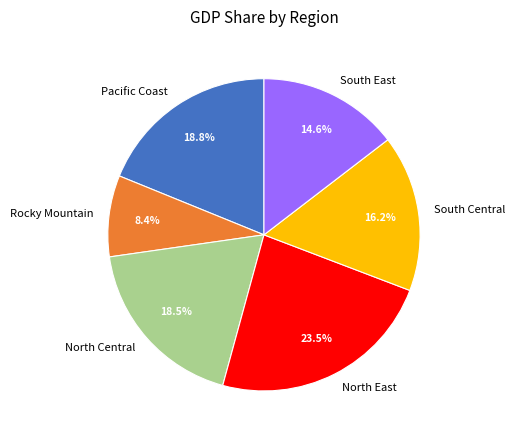

Count the number of slices in the pie.

6